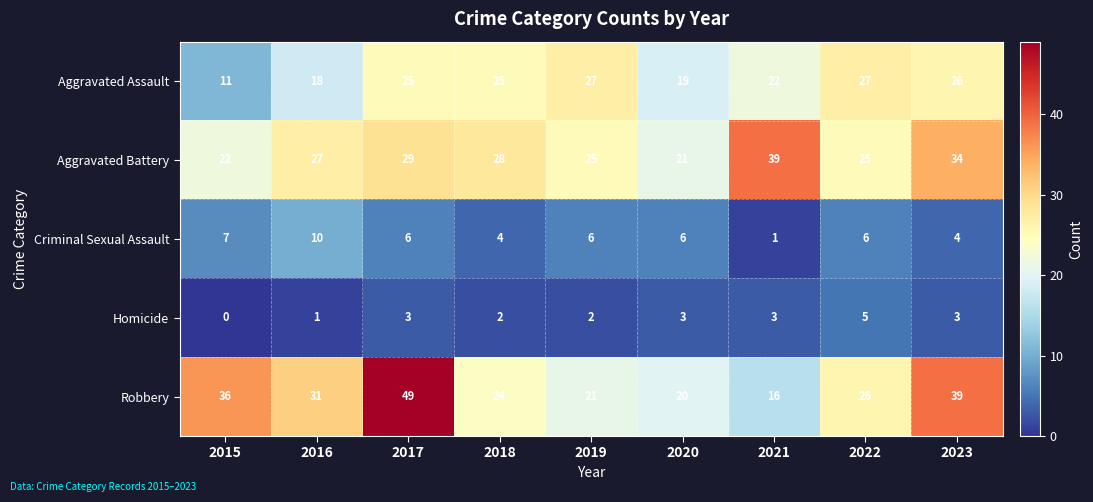

What is the greatest value displayed?

49